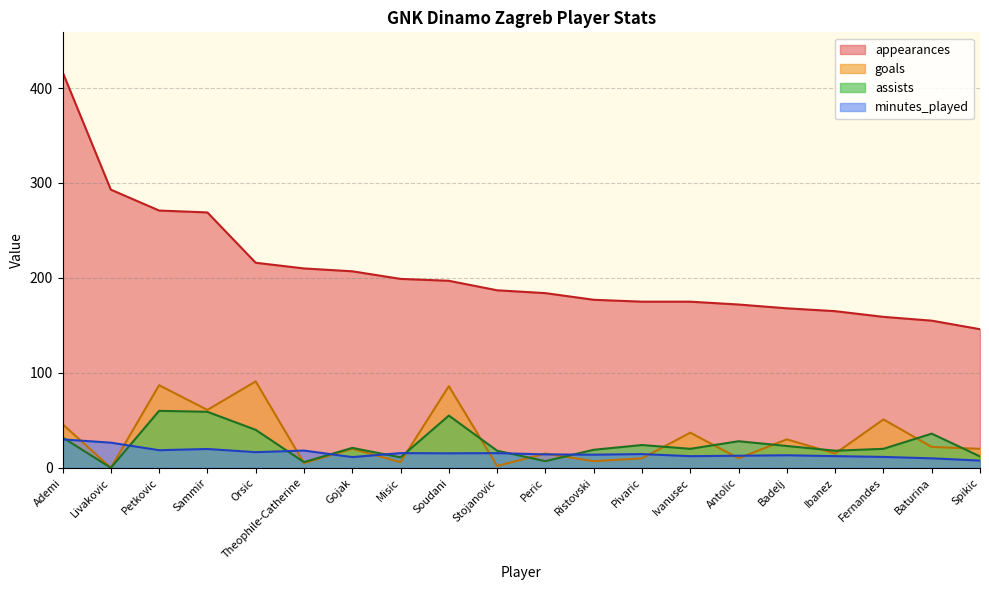

How many interior local peaks does the goals series have?

8